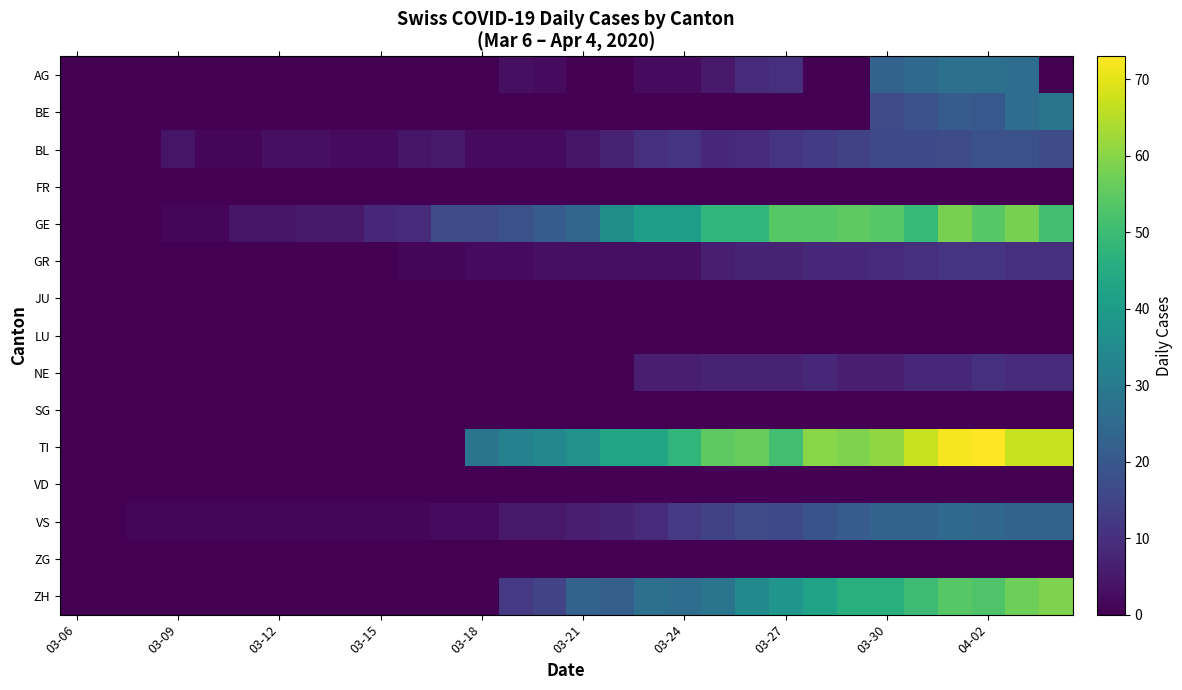

At which category is the sum across all series the highest?

28